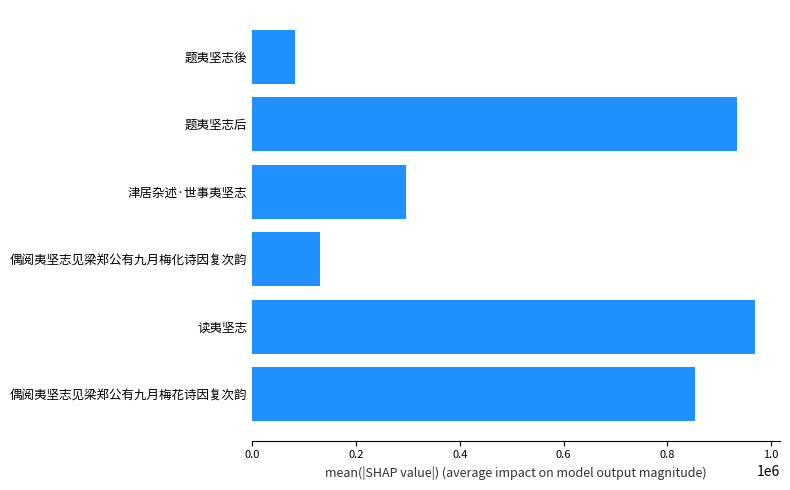

How many series are shown in this chart?

1